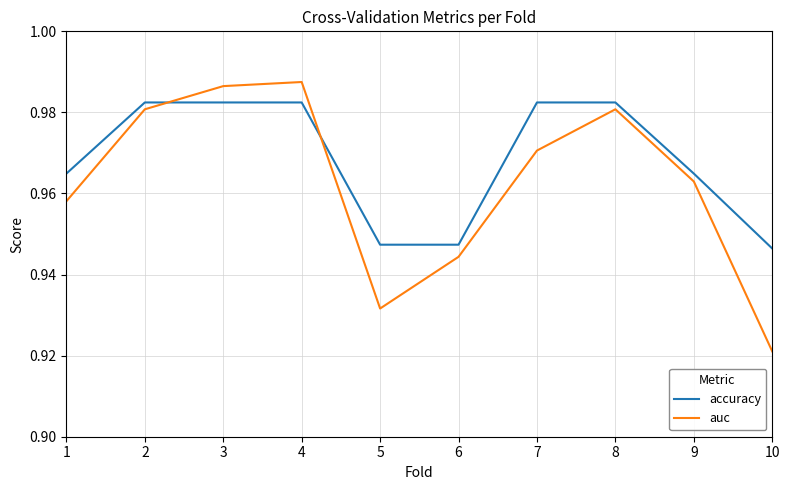

The value of auc at 4 is 0.3. True or false?

False